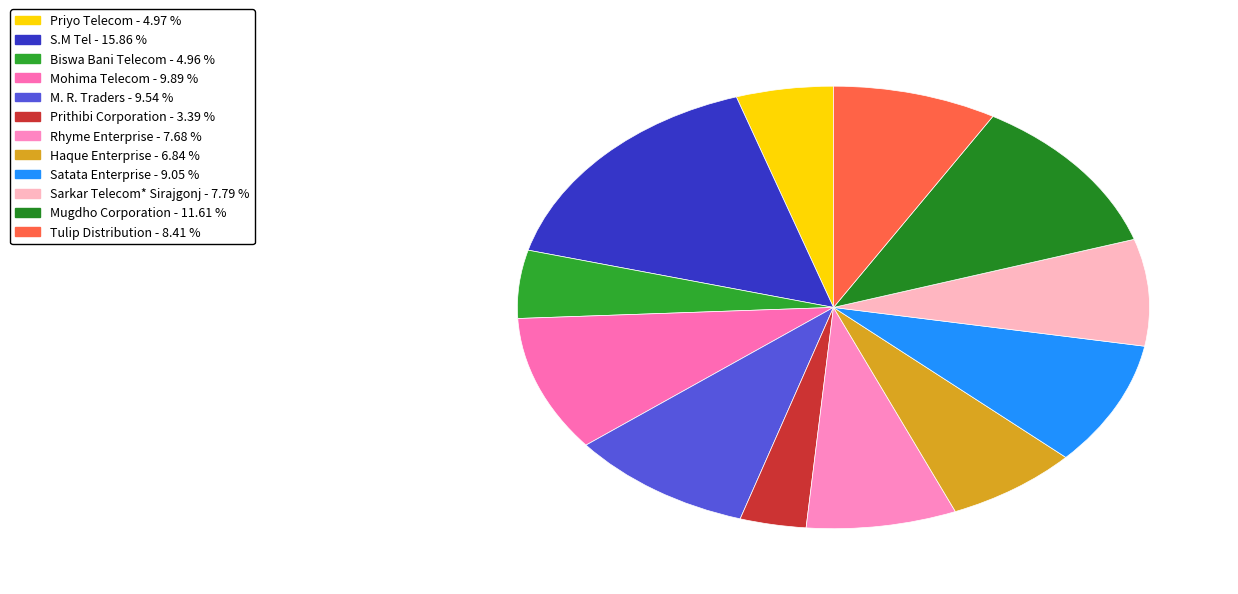

The Sarkar Telecom* Sirajgonj slice represents 20% of the pie. True or false?

False